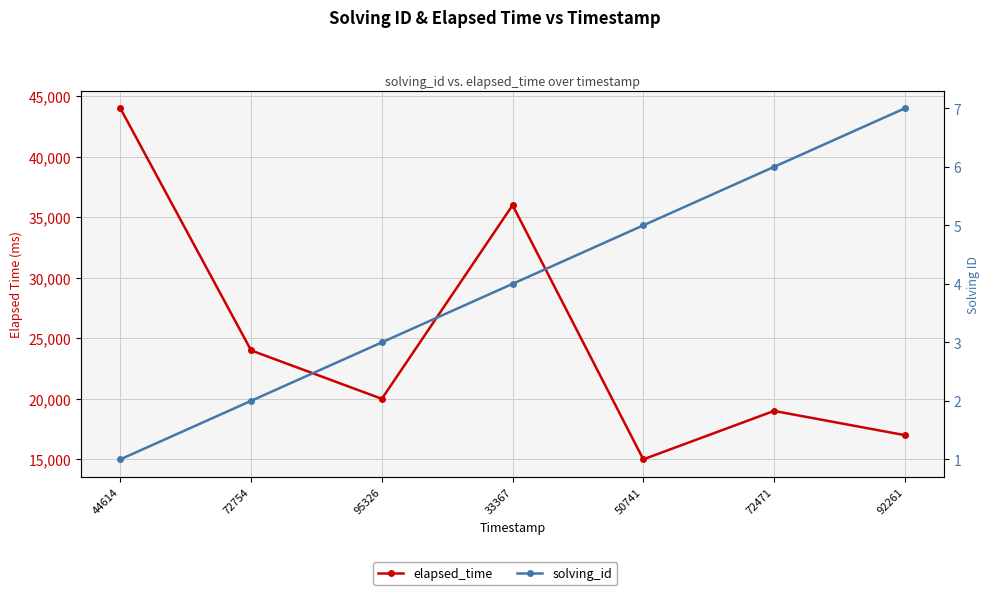

What is the label of the 2nd point from the right?

72471